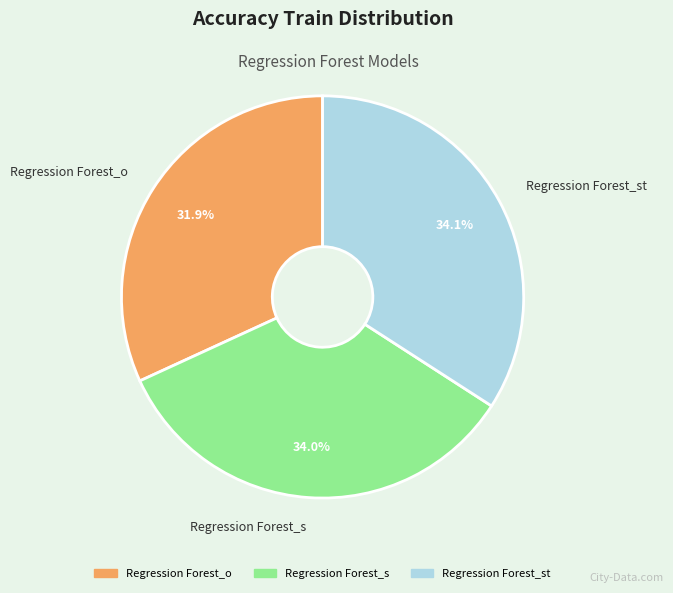

Which category has the smallest portion of the pie?

Regression Forest_o